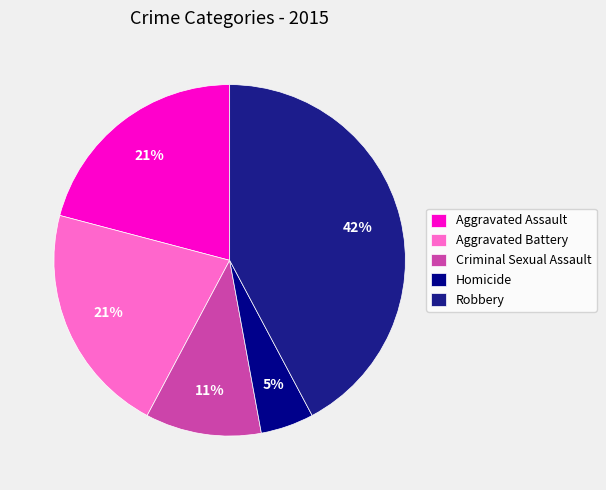

Count the number of slices in the pie.

5